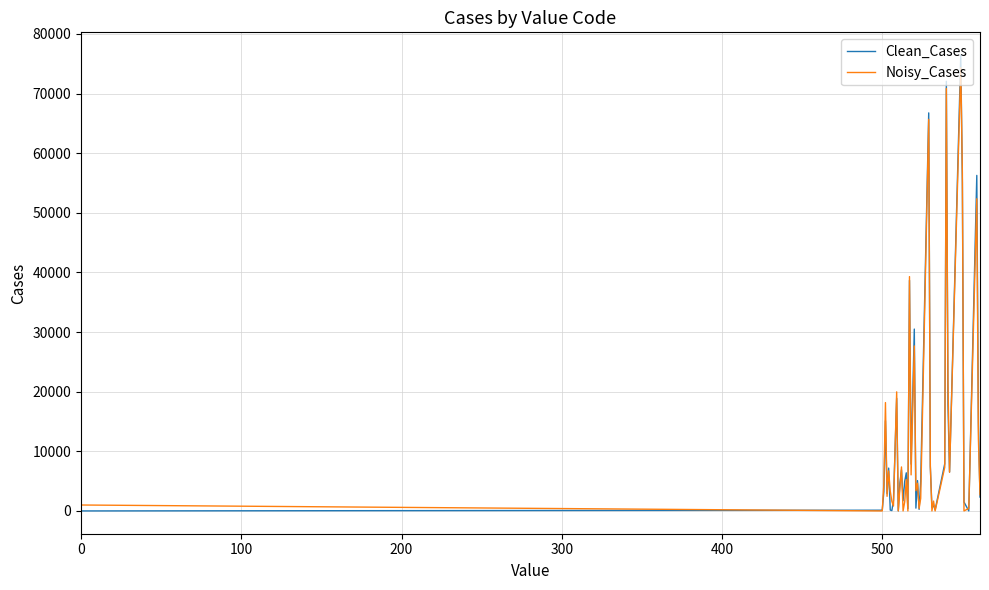

Rank the series by their maximum value, from lowest to highest.

Noisy_Cases, Clean_Cases